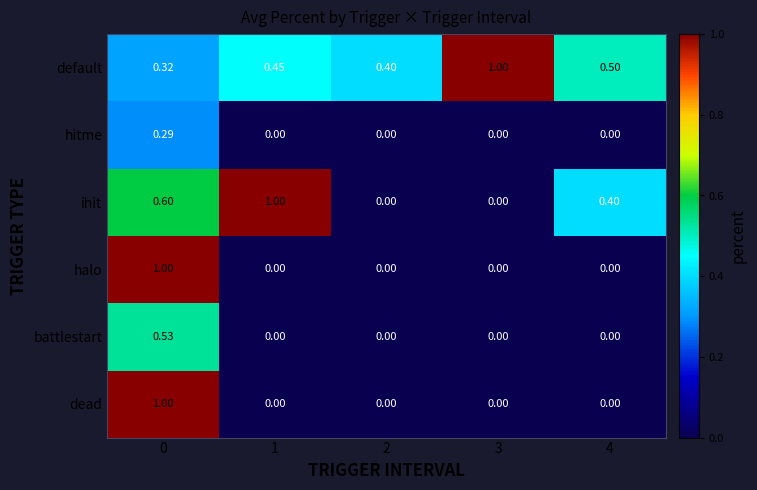

Which series changed the most between 2 and 4?

ihit